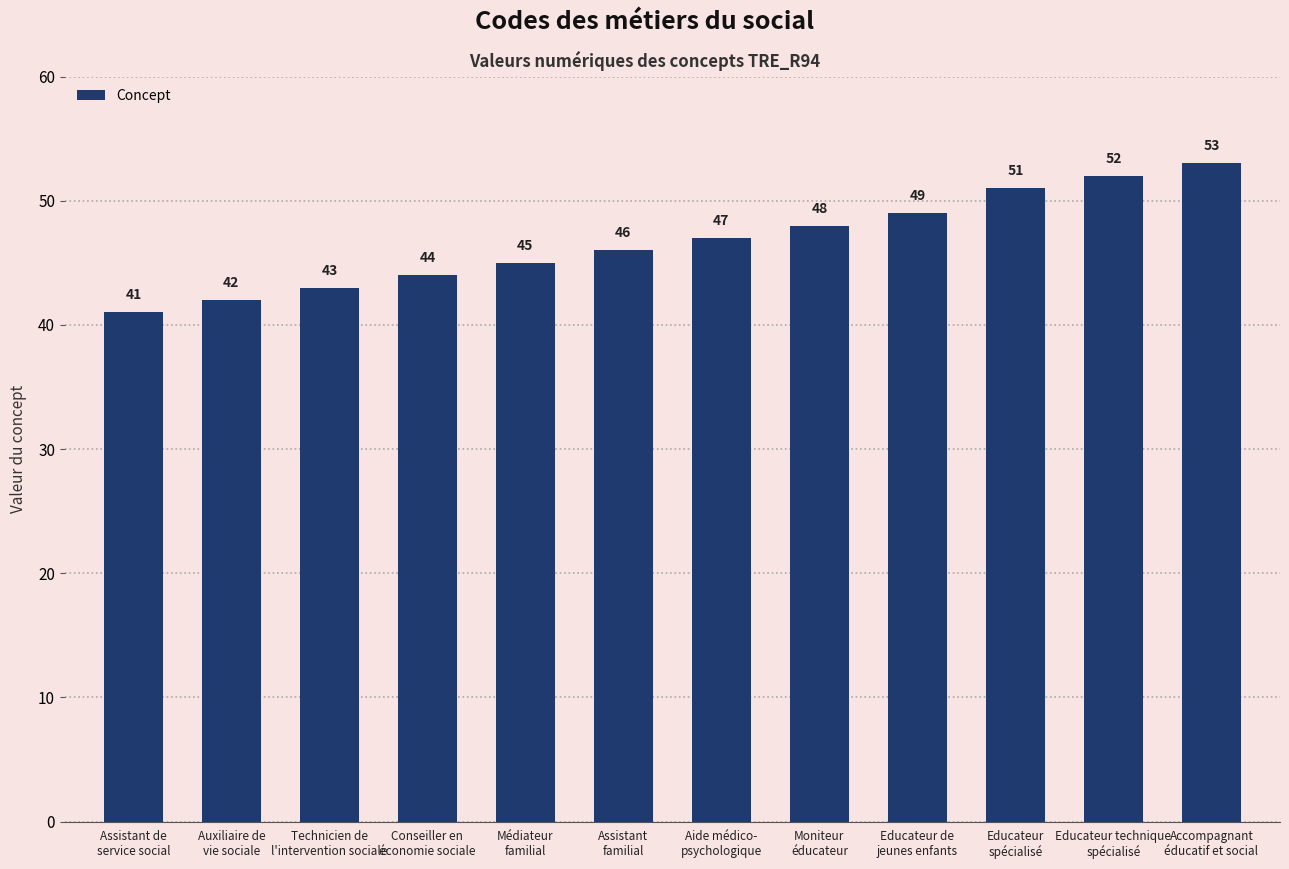

Is it true that the value at Auxiliaire de
vie sociale is 42?

True